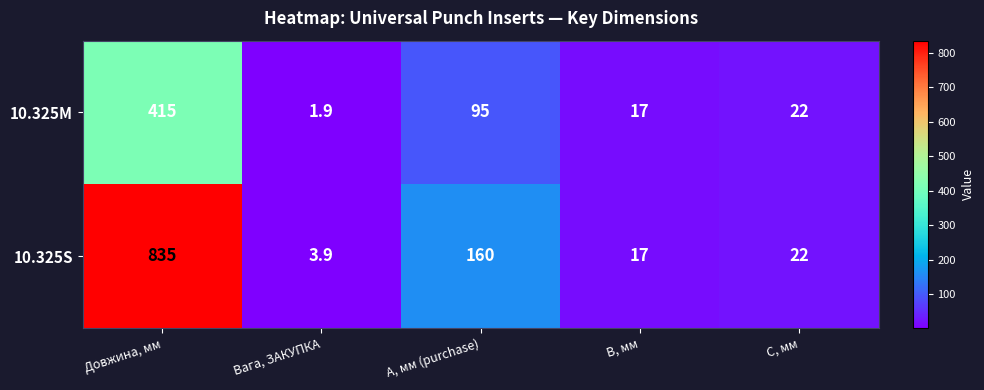

Reading right to left, what are all the values shown in this chart?

10.325M: 22.0	17.0	95.0	1.9	415.0
10.325S: 22.0	17.0	160.0	3.9	835.0